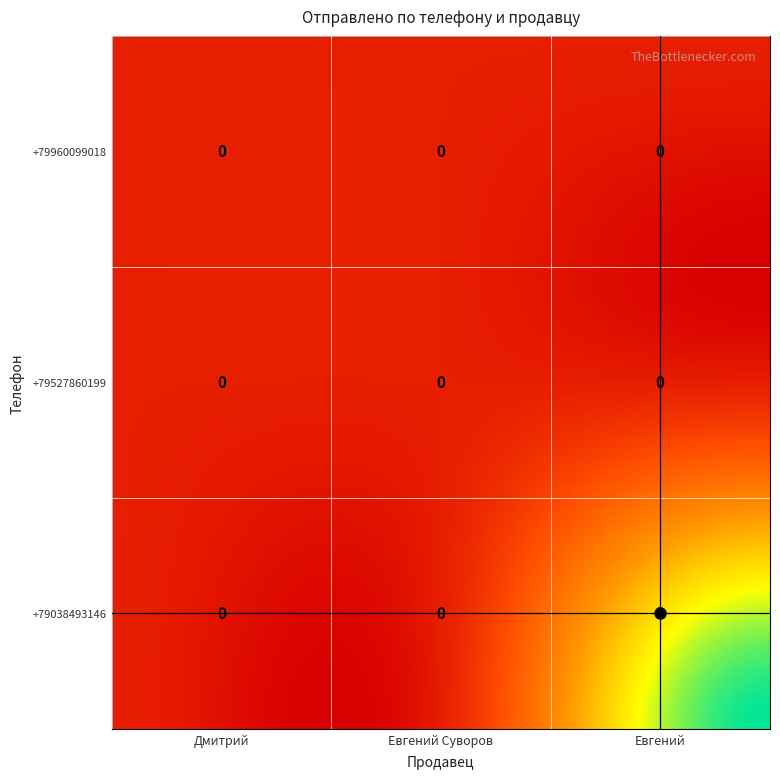

At Евгений, list the series in order from smallest to largest.

+79960099018, +79527860199, +79038493146